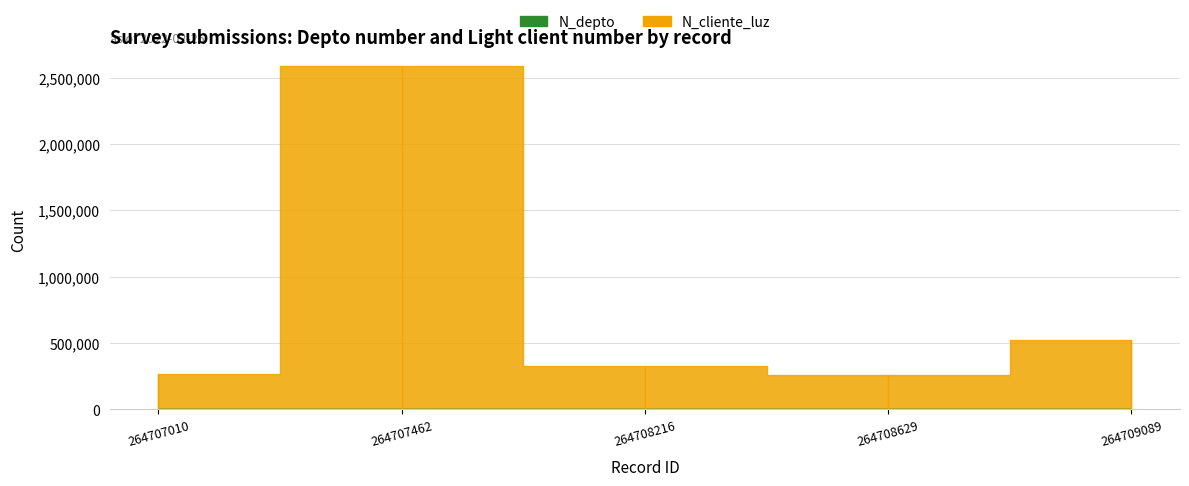

At how many categories does at least one series exceed 458321?

2